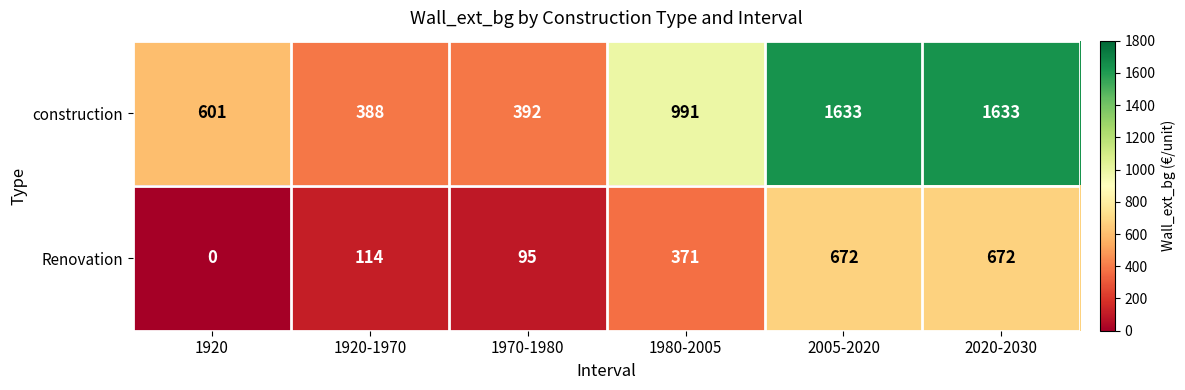

What is the sum of the construction values at 1970-1980 and 2005-2020?

2025